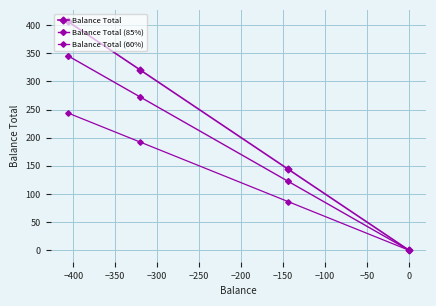

What is the value of the Balance Total (85%) point at the 2nd from the left?

272.0